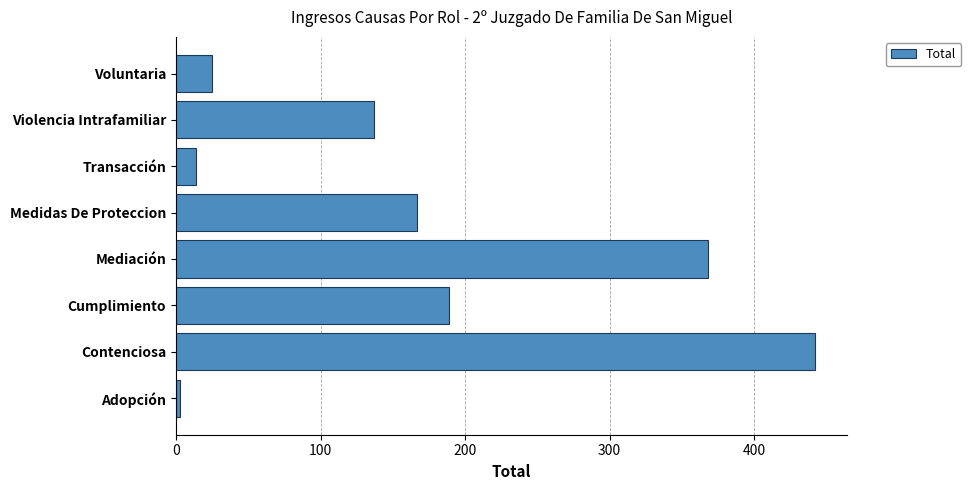

What is the ratio of the value at Voluntaria to the value at Transacción?

1.8